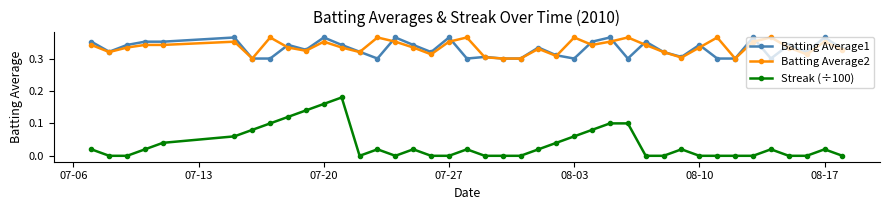

True or false: Batting Average2 and Streak (÷100) cross at least once.

False